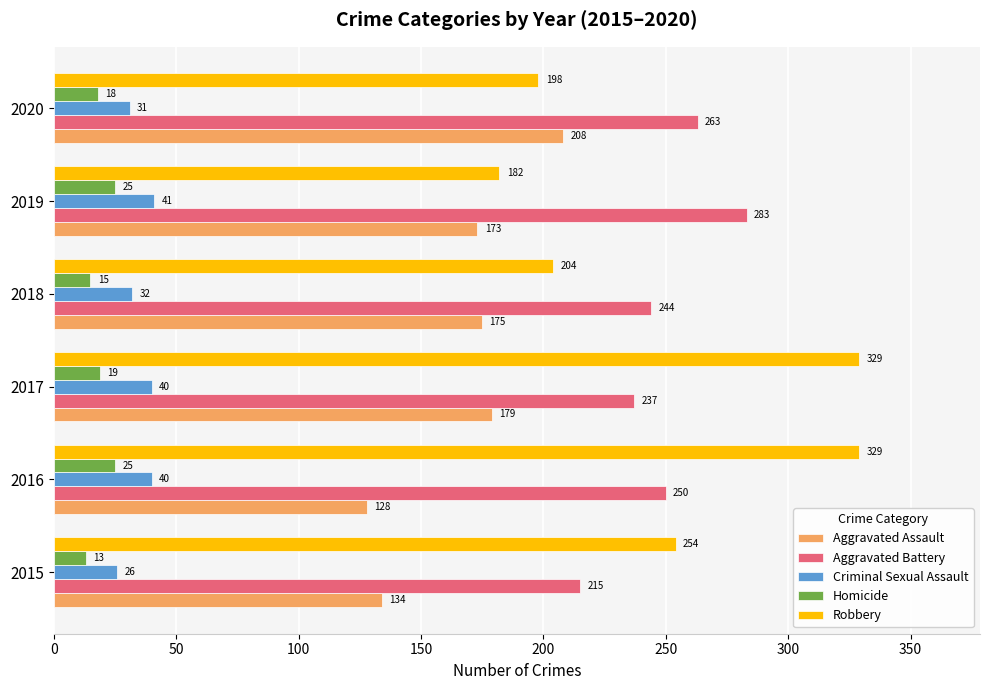

What is the difference between the second highest and minimum values in the Robbery series?

147